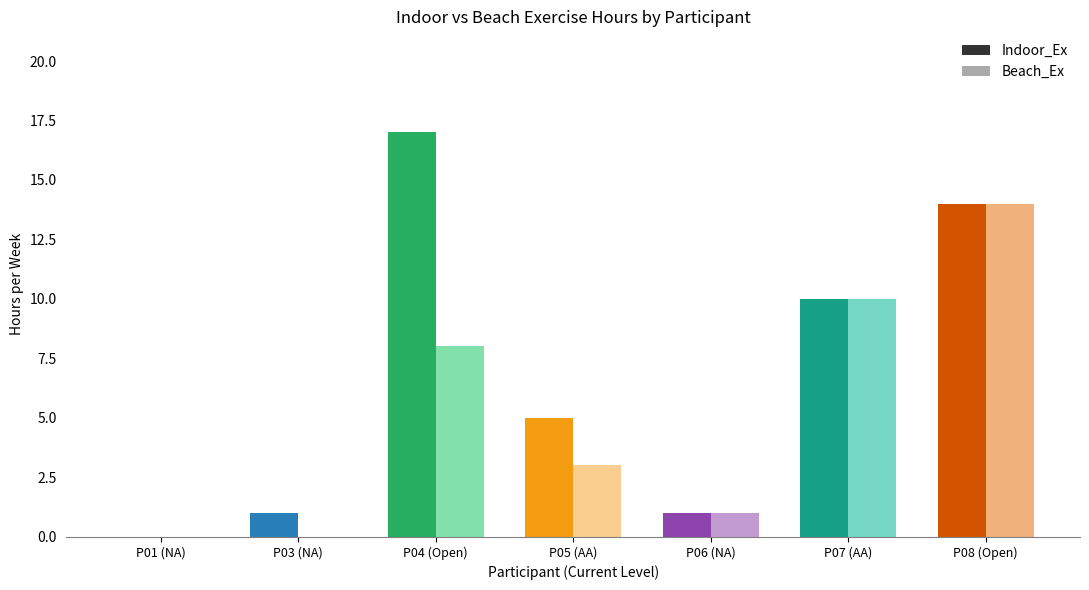

How many data points in Indoor_Ex are above 5?

3